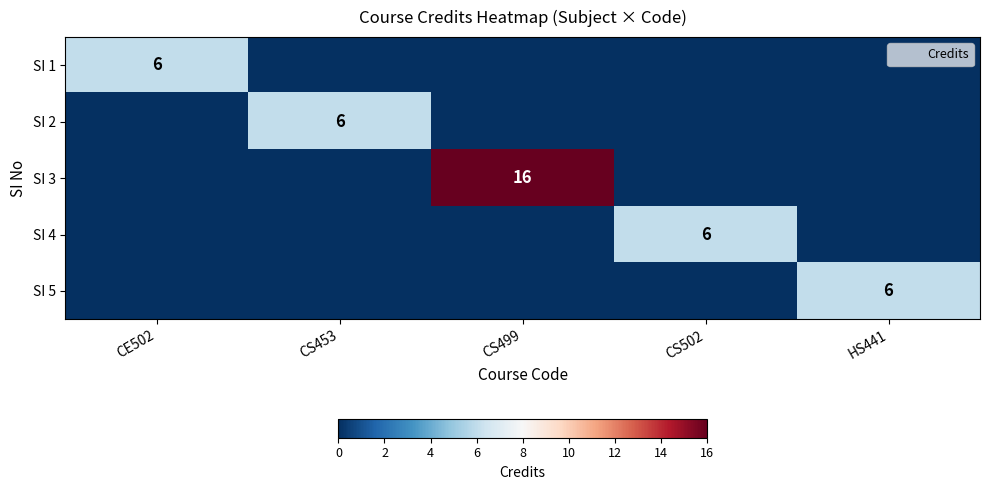

True or false: SI 5 has a value of 0 at CS453.

True